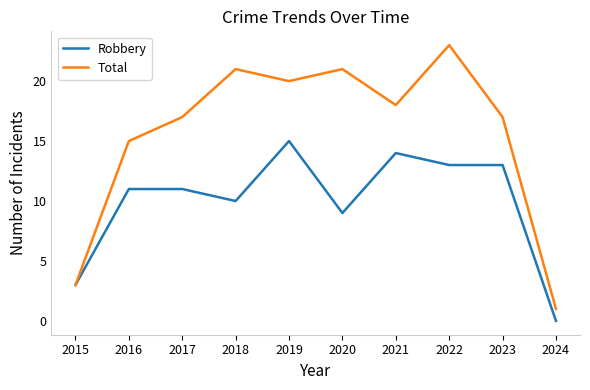

The value of Total at 2017 is 17. True or false?

True